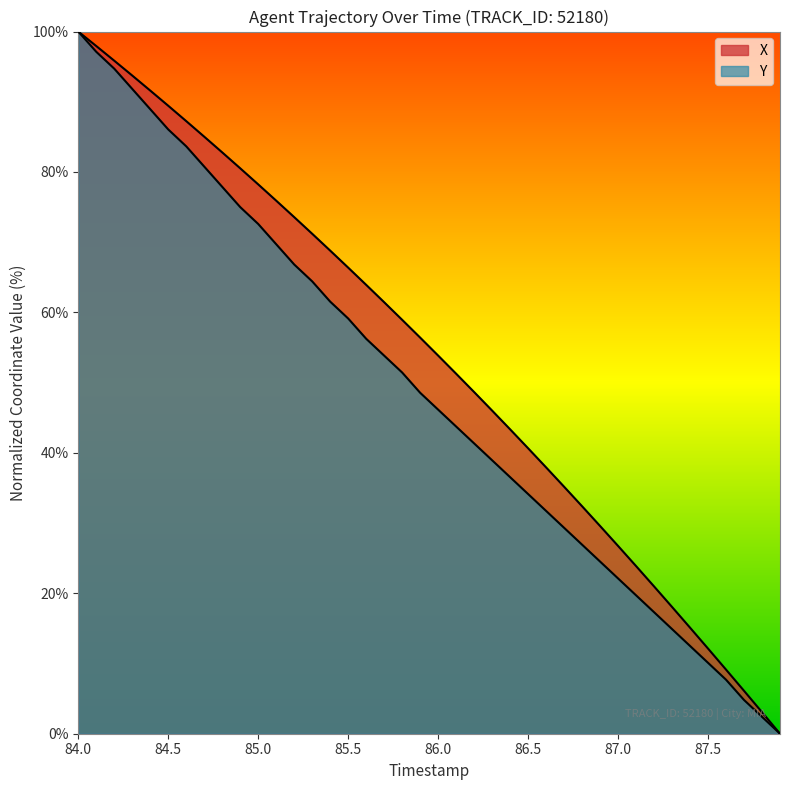

How many lines are shown in the chart?

2